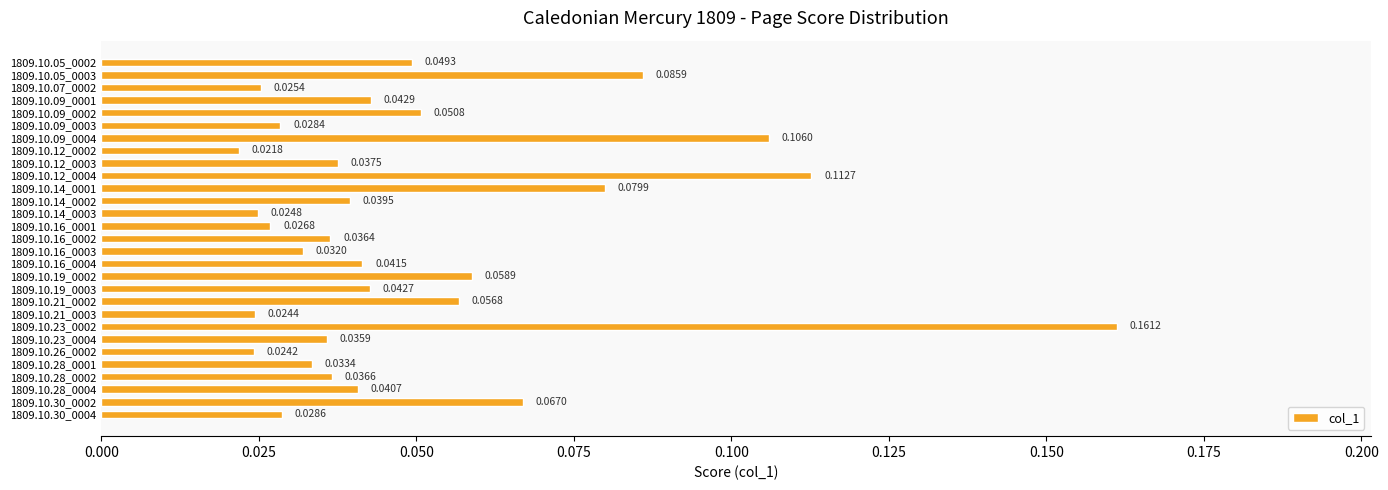

List the labels in order of value, smallest first.

1809.10.12_0002, 1809.10.26_0002, 1809.10.21_0003, 1809.10.14_0003, 1809.10.07_0002, 1809.10.16_0001, 1809.10.09_0003, 1809.10.30_0004, 1809.10.16_0003, 1809.10.28_0001, 1809.10.23_0004, 1809.10.16_0002, 1809.10.28_0002, 1809.10.12_0003, 1809.10.14_0002, 1809.10.28_0004, 1809.10.16_0004, 1809.10.19_0003, 1809.10.09_0001, 1809.10.05_0002, 1809.10.09_0002, 1809.10.21_0002, 1809.10.19_0002, 1809.10.30_0002, 1809.10.14_0001, 1809.10.05_0003, 1809.10.09_0004, 1809.10.12_0004, 1809.10.23_0002